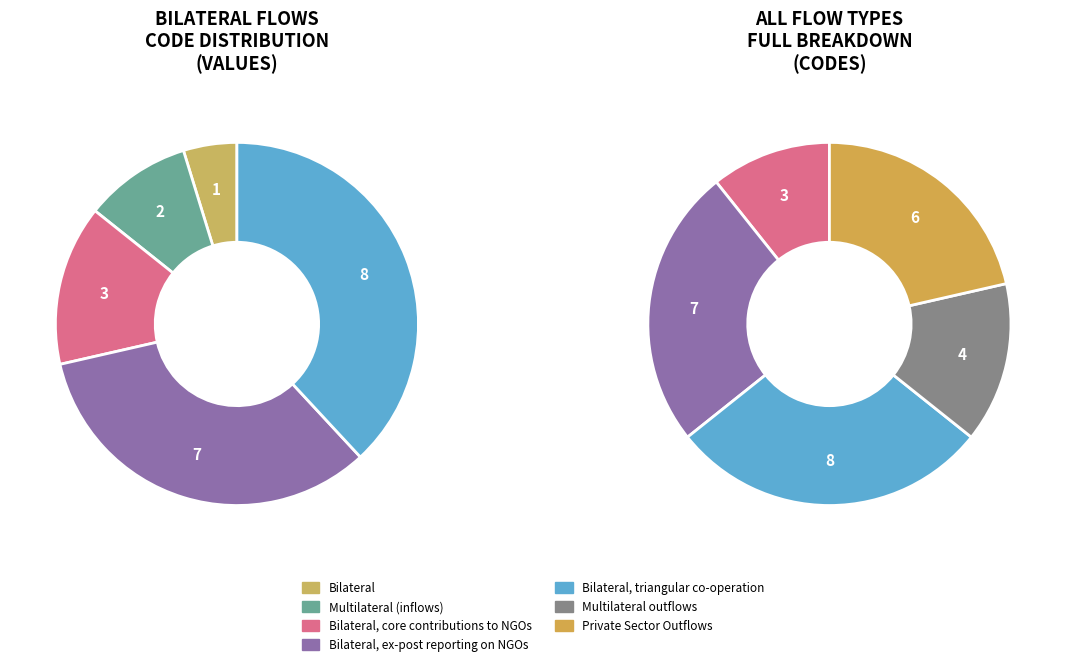

True or false: Multilateral outflows accounts for 13% of the total.

True